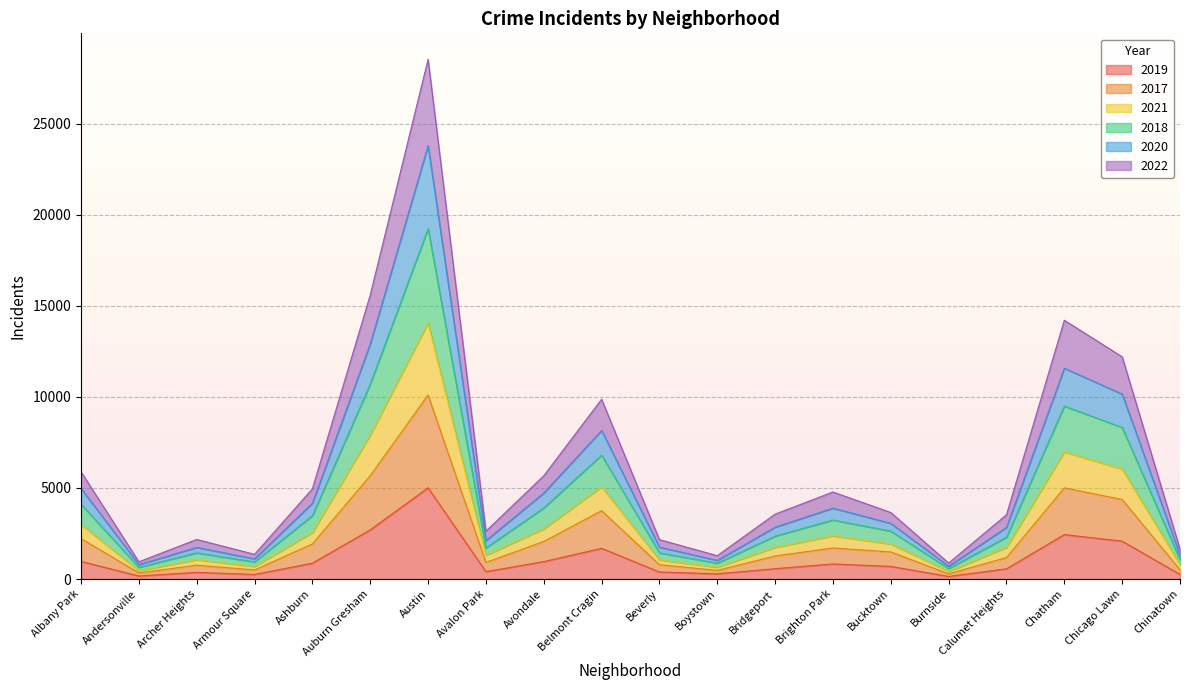

Which category has the highest value across all series?

Austin